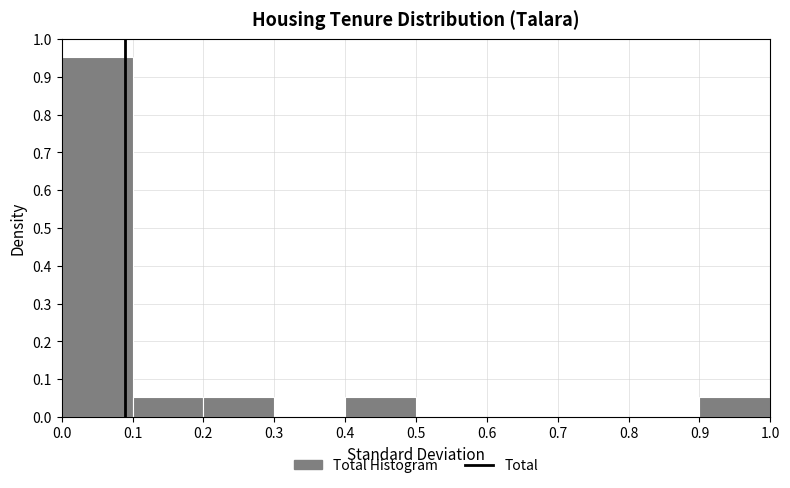

Reading left to right, list every bar in this chart as the range it spans on the x-axis followed by its height. The values are not printed on the chart, so give them approximately, as read against the axis.

0.0 to 0.1: 0.95
0.1 to 0.2: 0.05
0.2 to 0.3: 0.05
0.3 to 0.4: 0
0.4 to 0.5: 0.05
0.5 to 0.6: 0
0.6 to 0.7: 0
0.7 to 0.8: 0
0.8 to 0.9: 0
0.9 to 1.0: 0.05